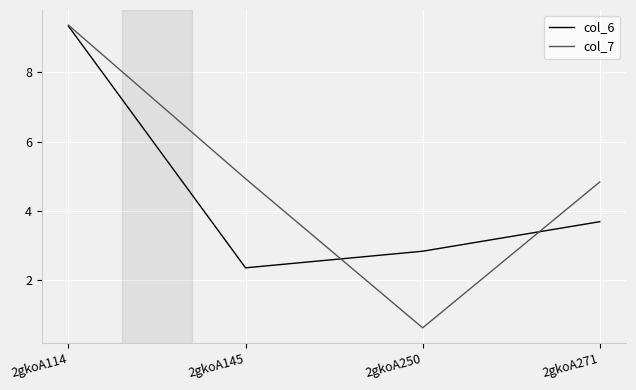

What is the lowest value of the col_6 series?

2.4